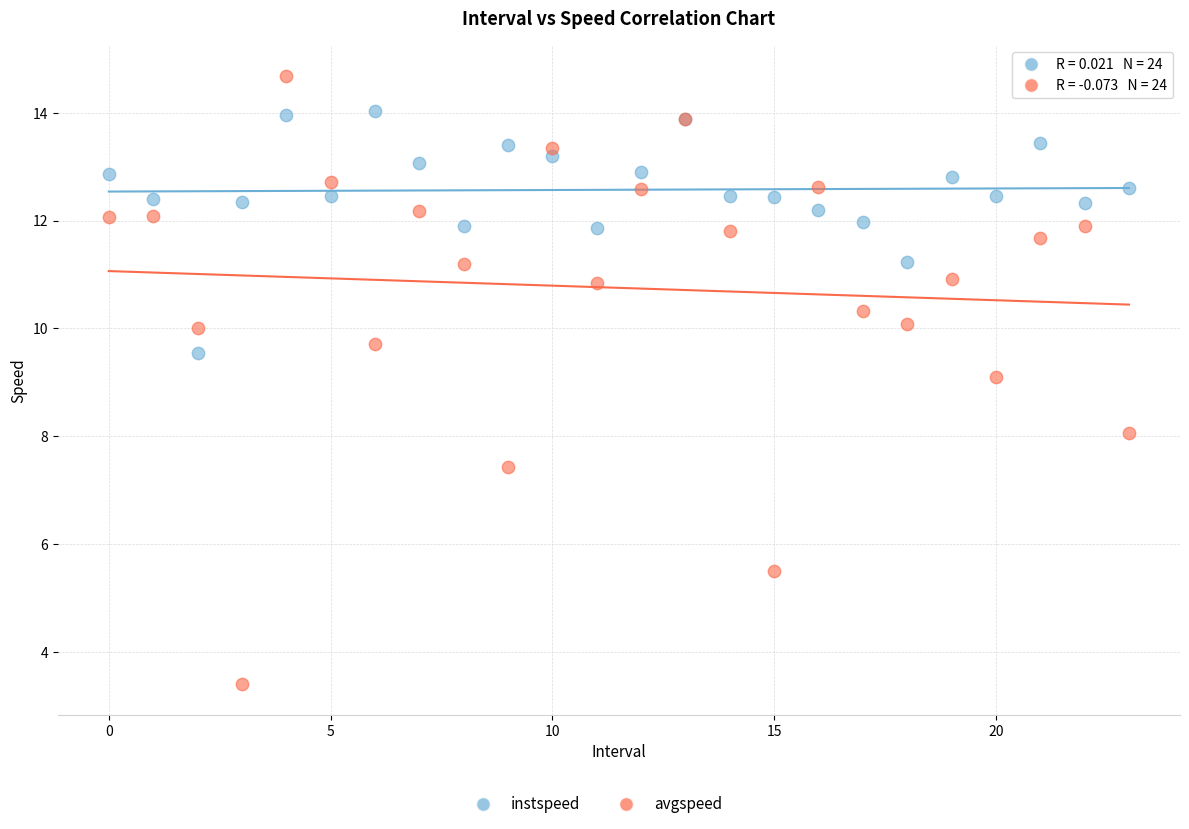

Which series reaches the maximum Y coordinate?

avgspeed